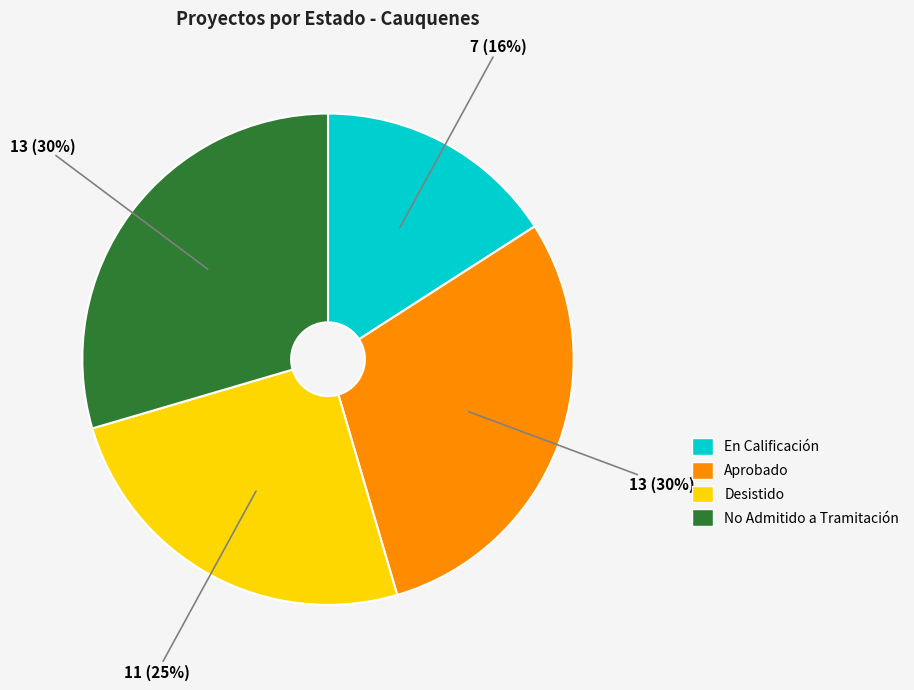

Does Aprobado account for over 50% of the chart?

No